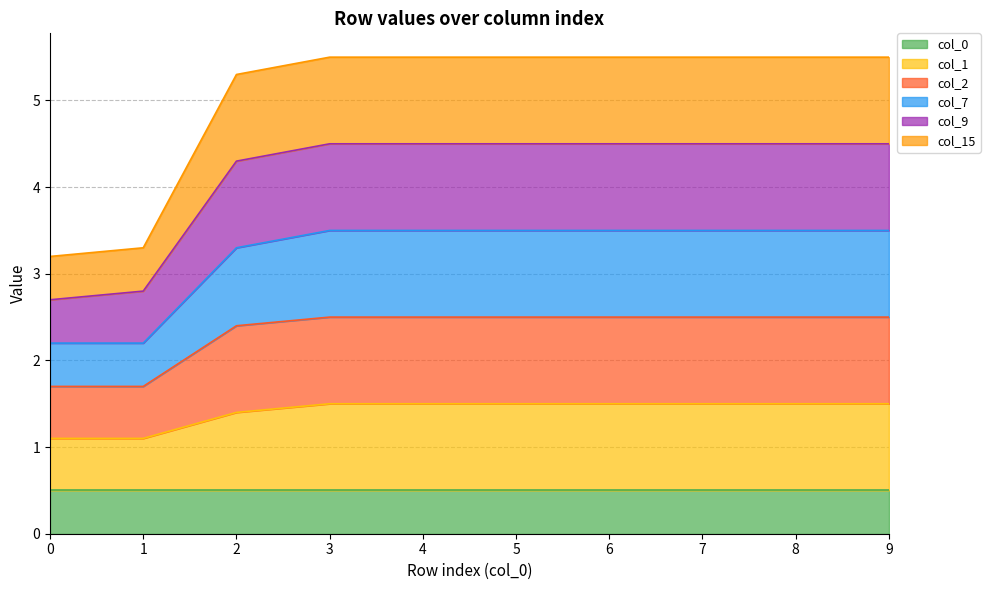

Count the number of categories in the chart.

10